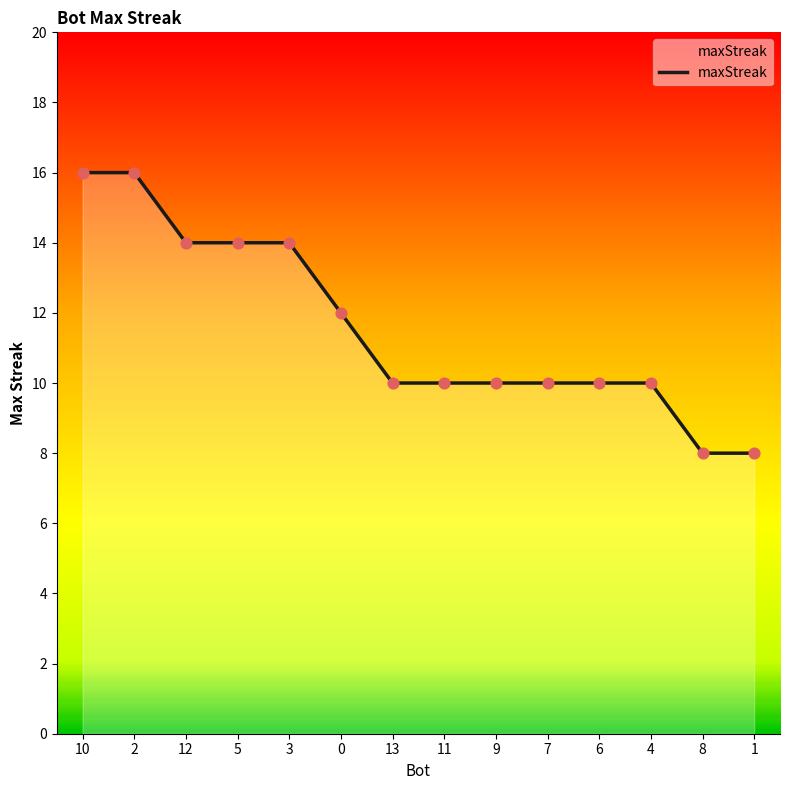

Which has a higher value, 9 or 2?

2